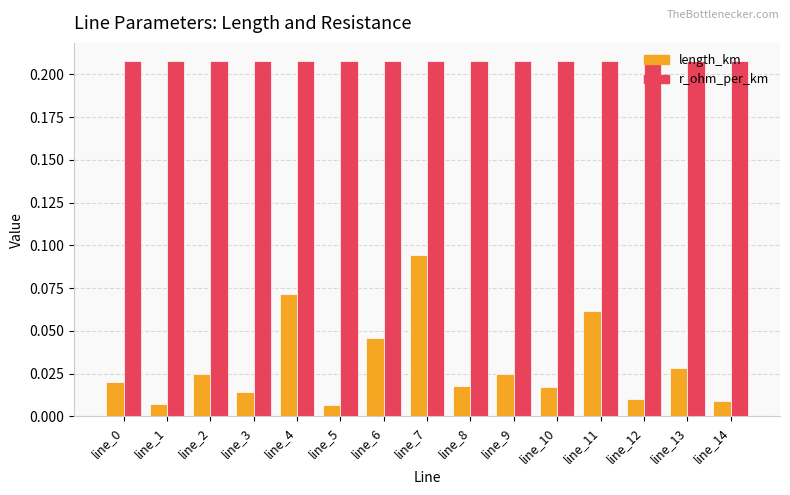

Rank the series by their average value, from lowest to highest.

length_km, r_ohm_per_km